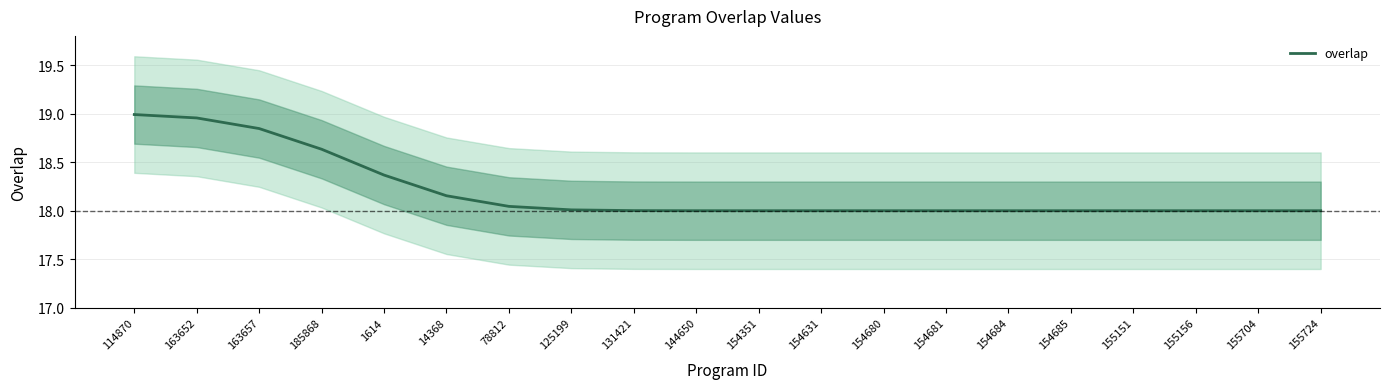

List the labels in order of value, largest first.

114870, 163652, 163657, 185868, 1614, 14368, 78812, 125199, 131421, 144650, 154351, 154631, 154680, 154681, 154684, 154685, 155151, 155156, 155704, 155724